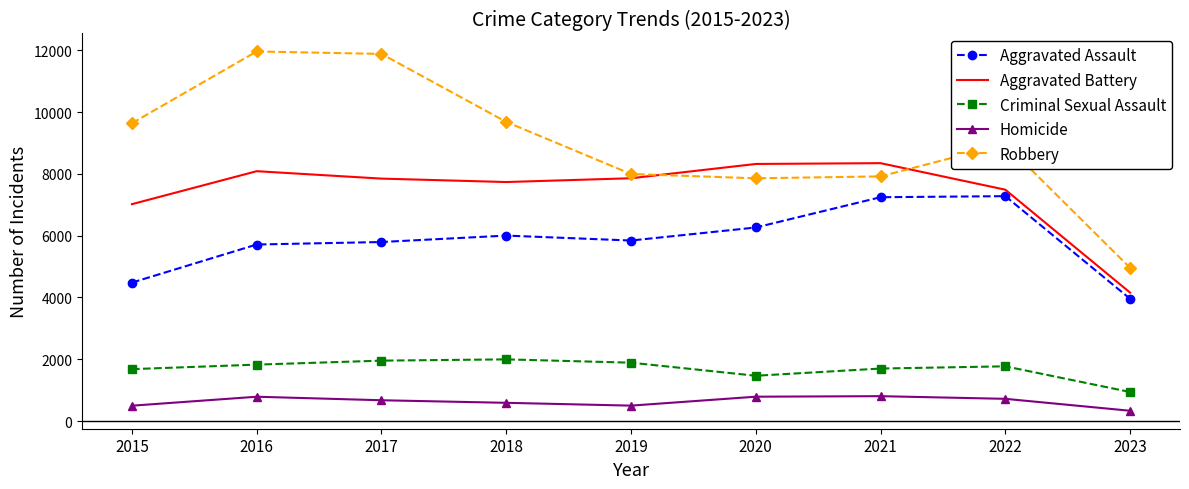

Rank the series at 2016 from highest to lowest value.

Robbery, Aggravated Battery, Aggravated Assault, Criminal Sexual Assault, Homicide